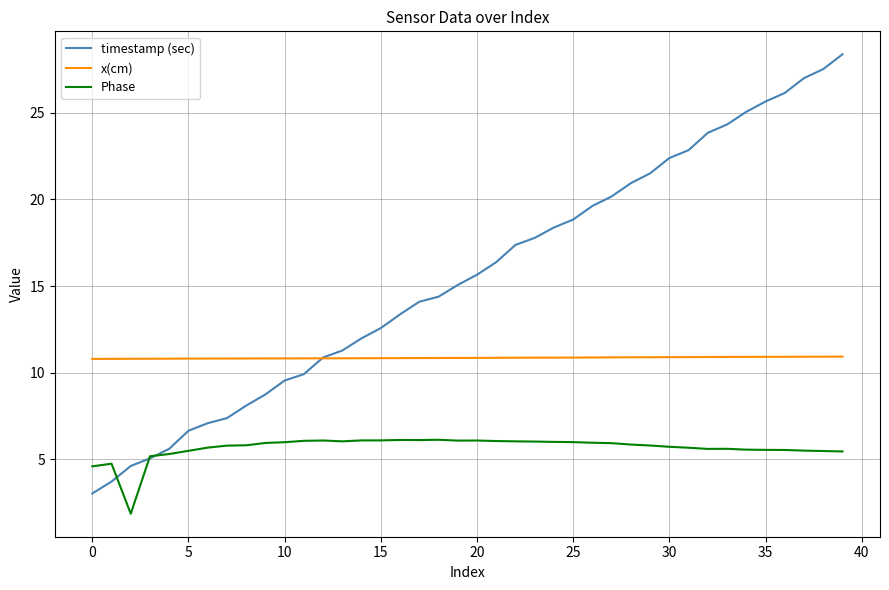

What is the greatest value displayed?

28.4